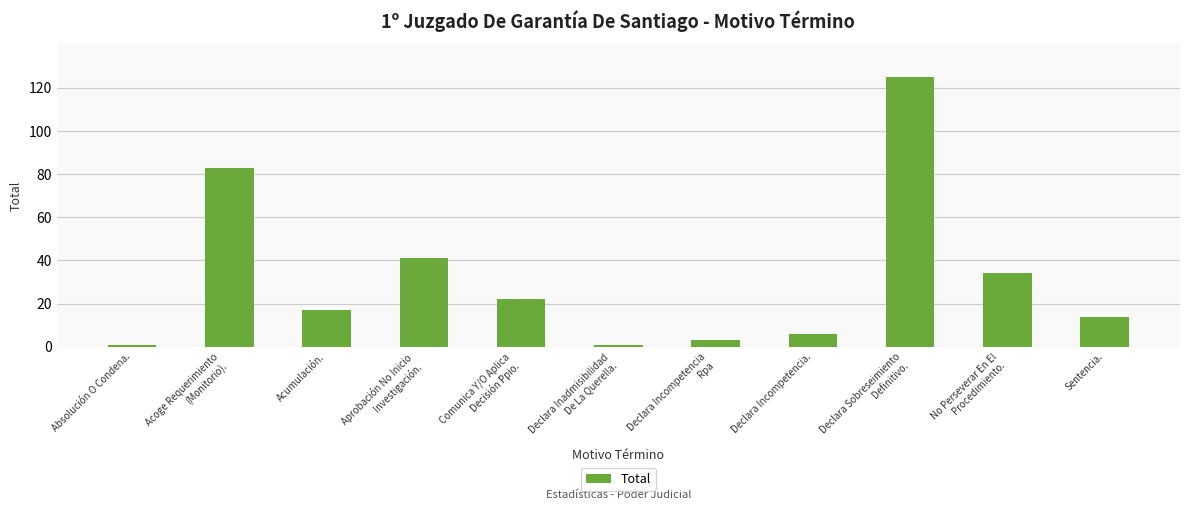

What is the average value?

32